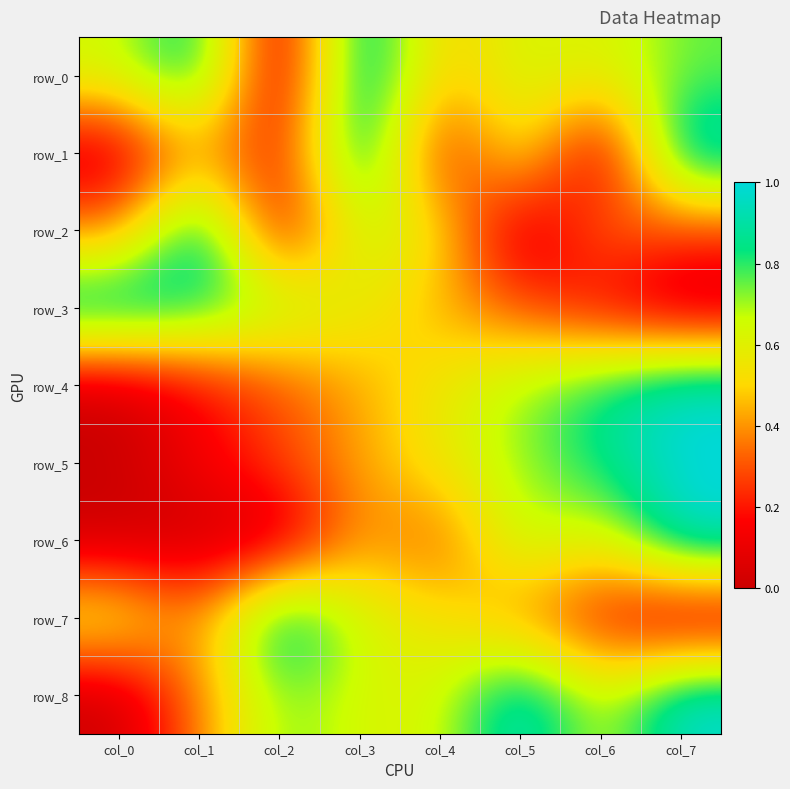

True or false: row_6 has a value of 0.0 at col_0.

True